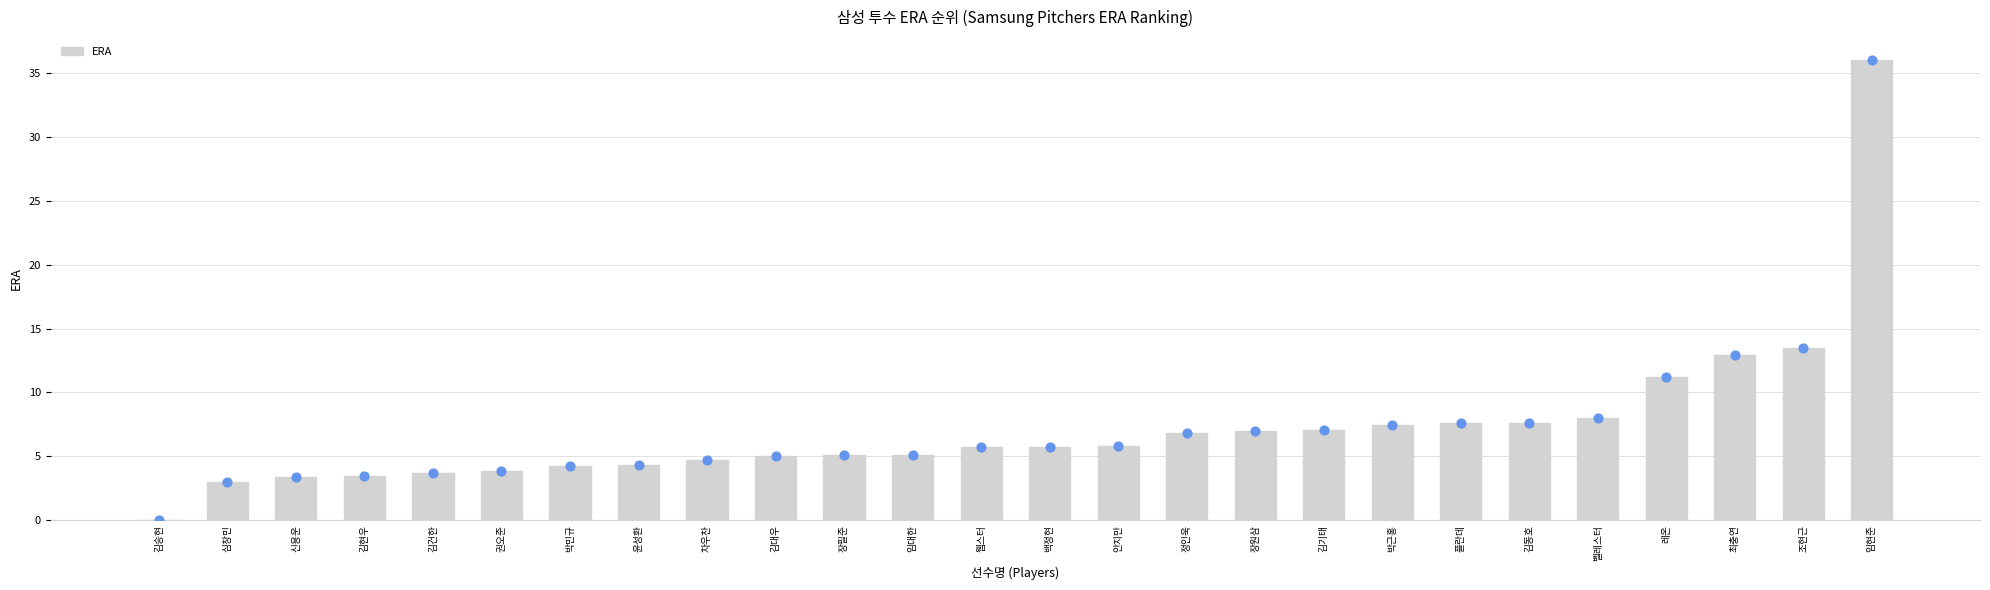

What is the ratio of the value at 장원삼 to the value at 레온?

0.6